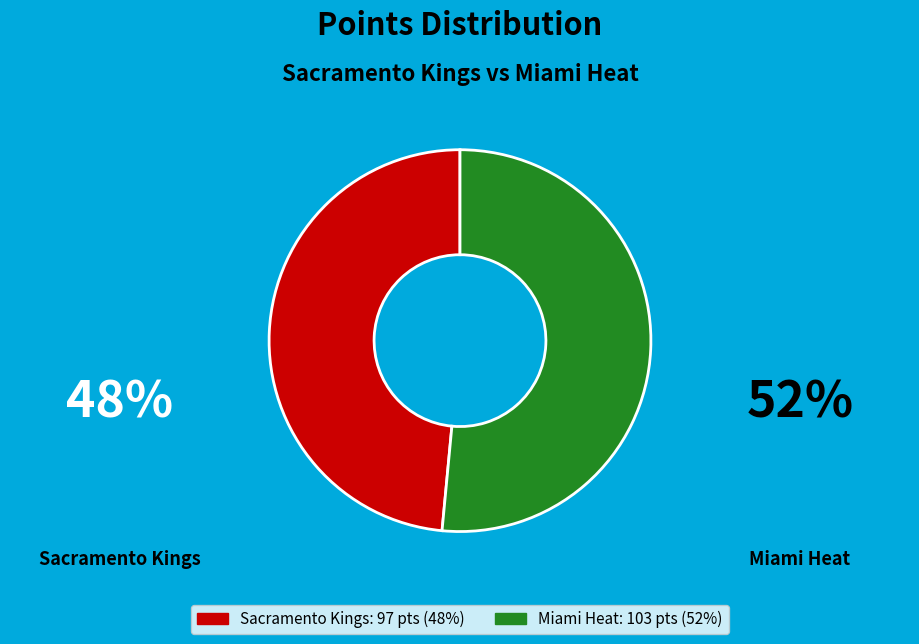

Count the number of slices in the pie.

2